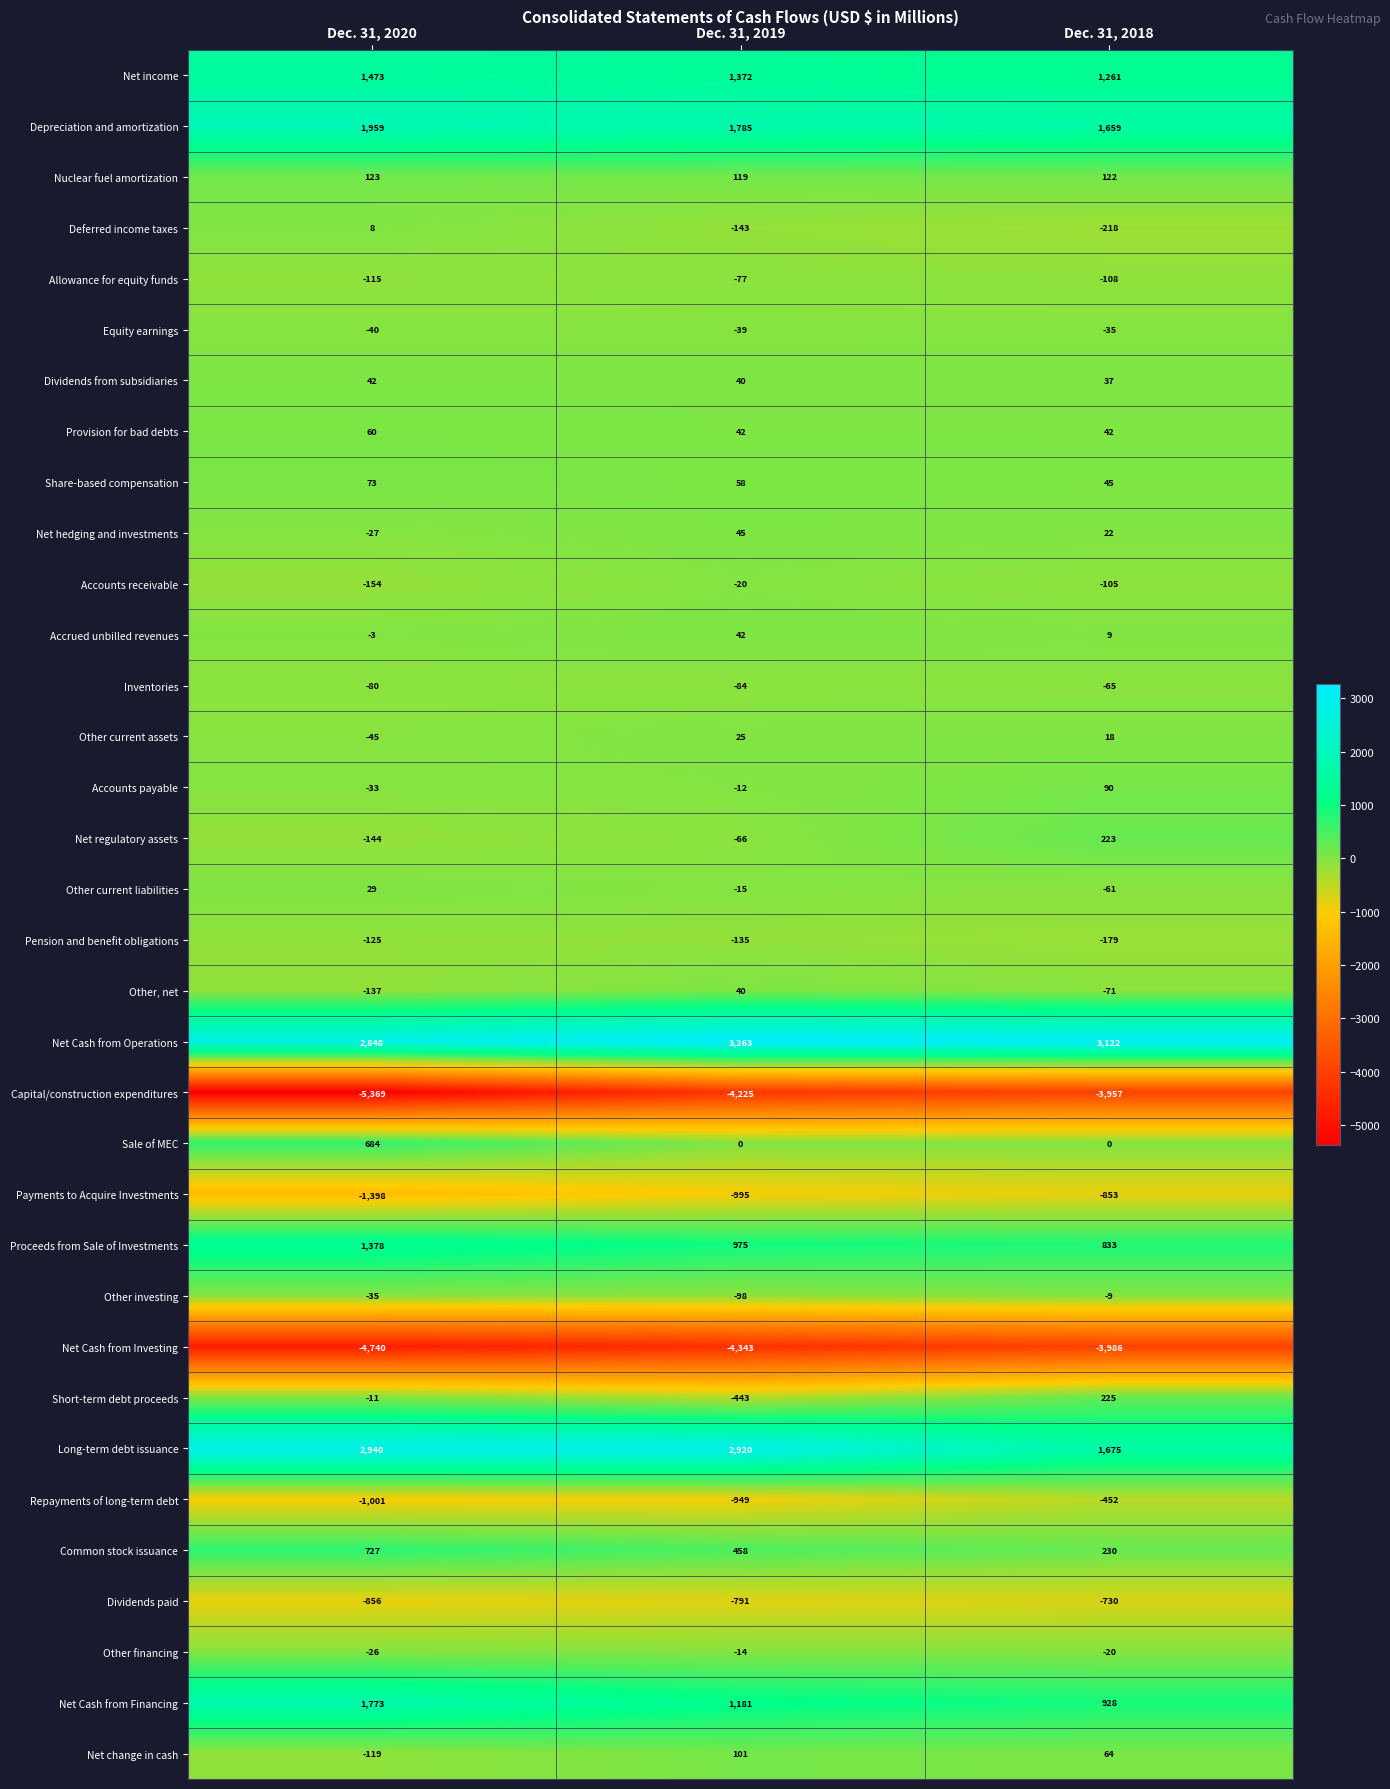

What is the sum of the Other investing values at Dec. 31, 2019 and Dec. 31, 2018?

-107